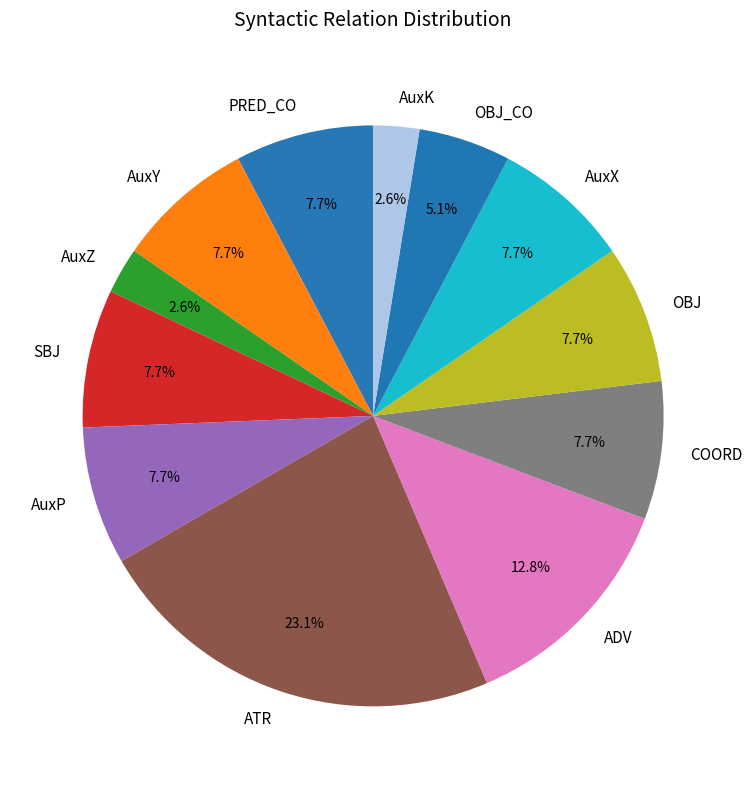

To the nearest percent, what is the combined percentage of AuxP and COORD?

15%